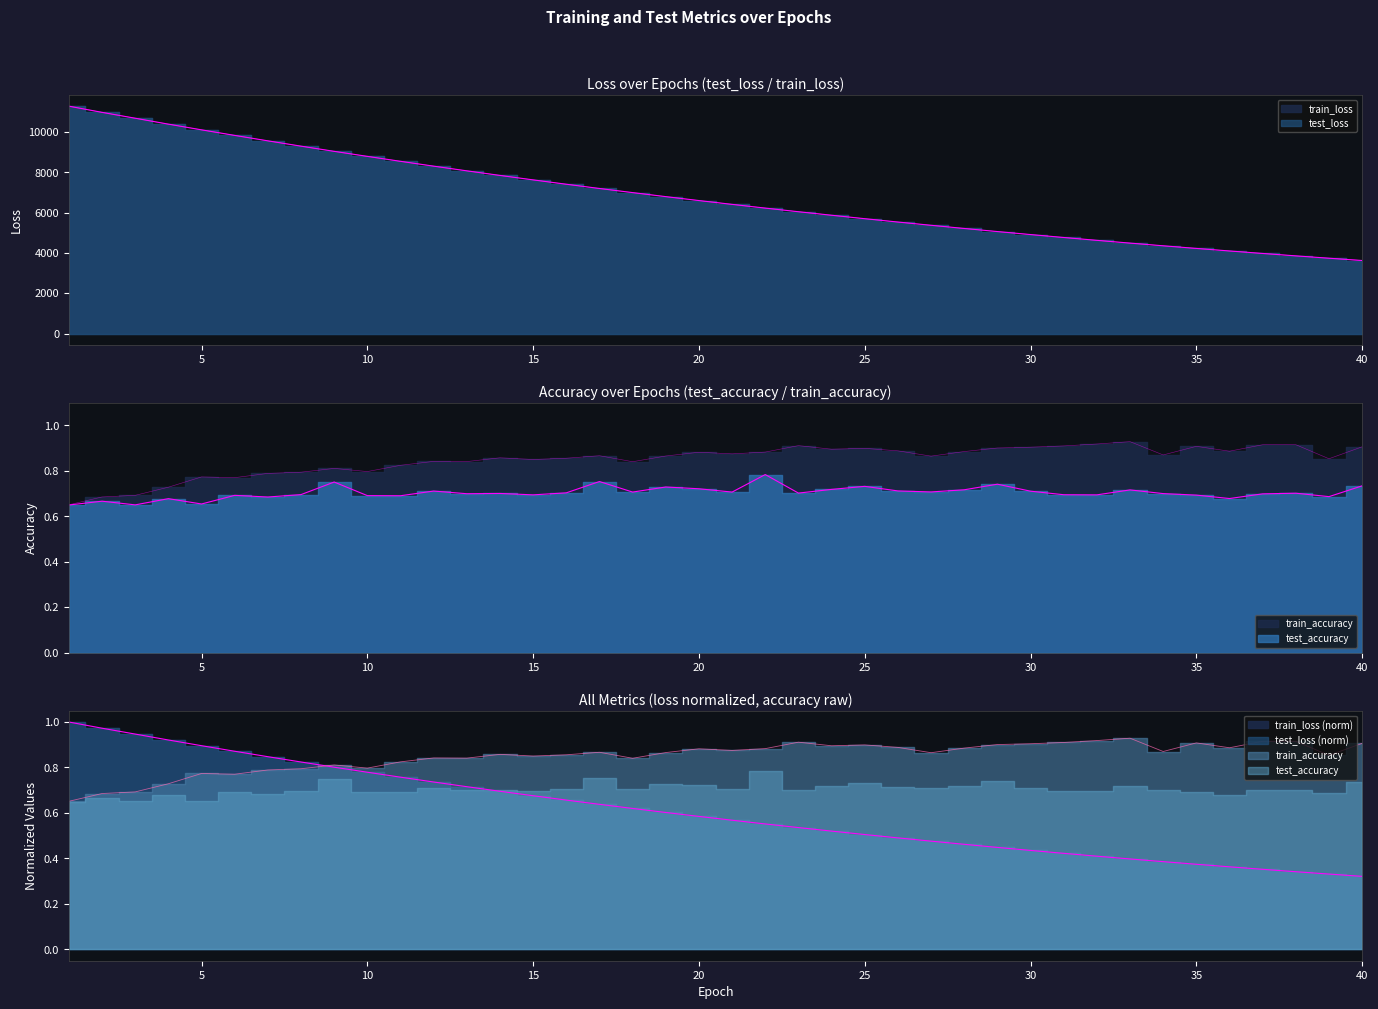

The value of train_loss at 21 is 11090.3. True or false?

False